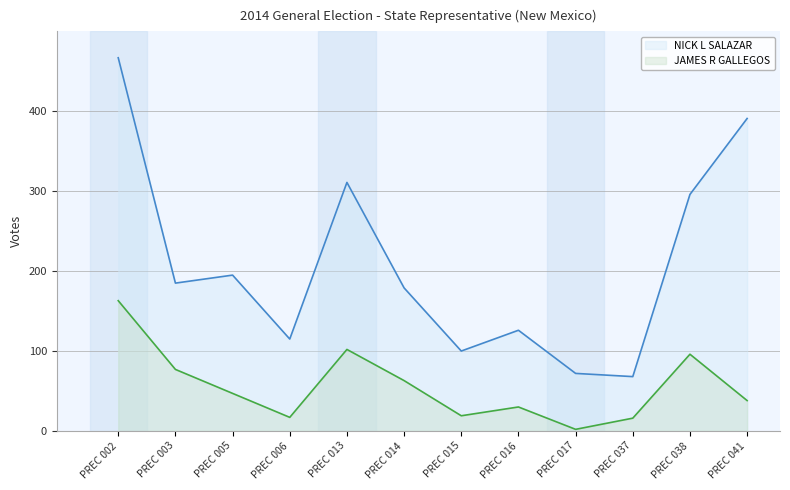

At which label does JAMES R GALLEGOS reach its minimum?

PREC 017